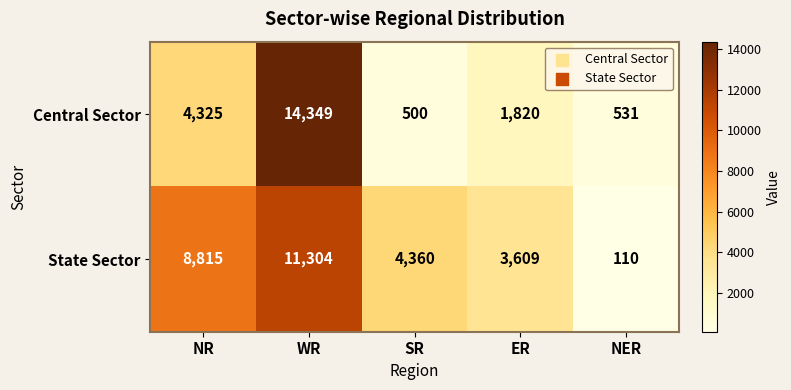

True or false: State Sector has a value of 110 at NER.

True